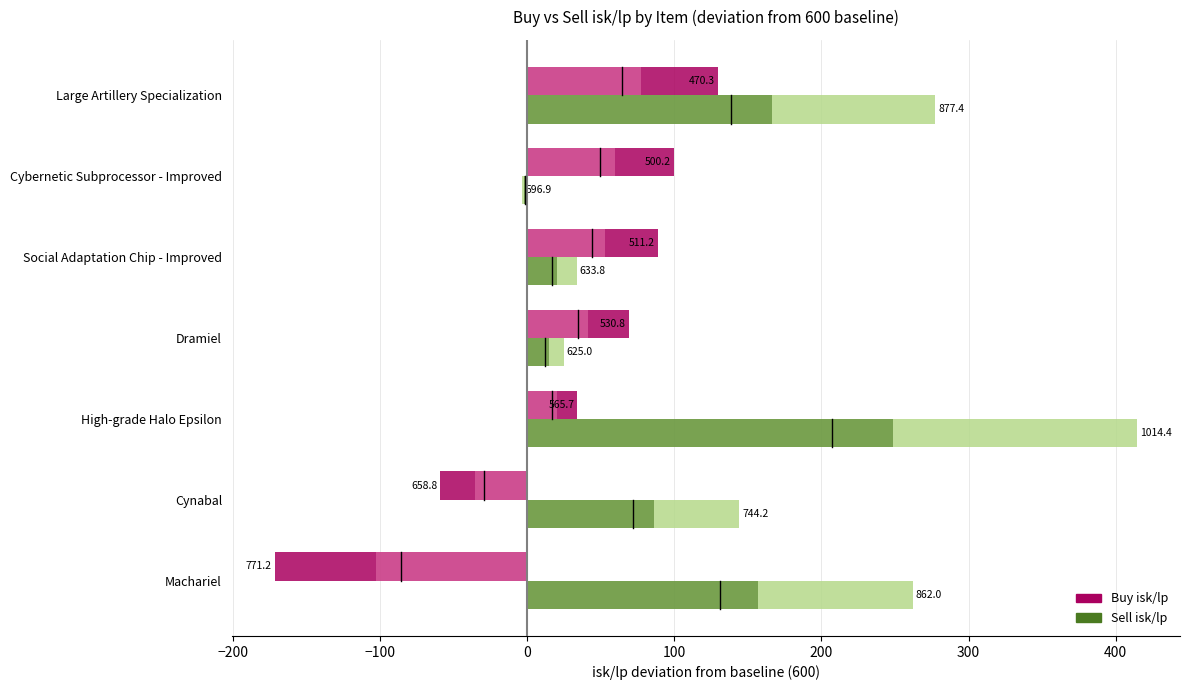

How many bars are there in each group?

2